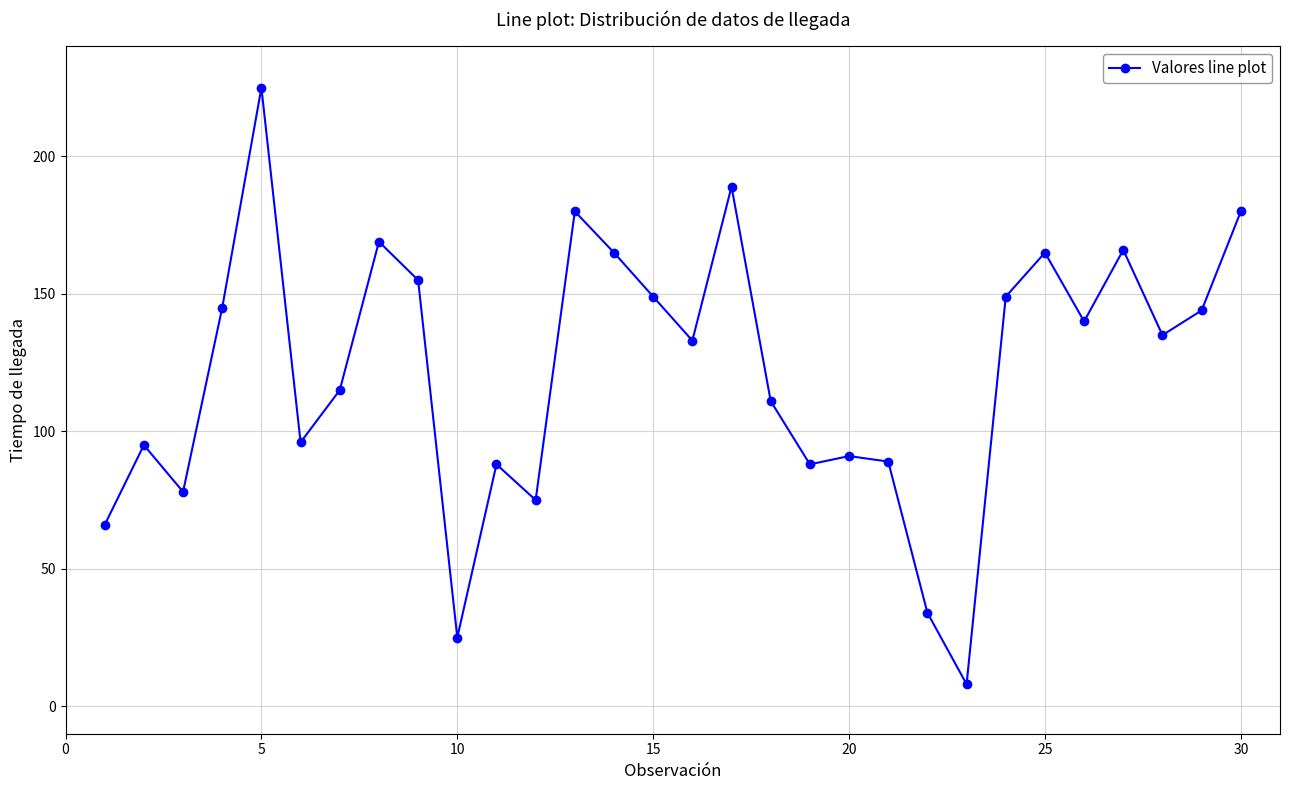

What is the smallest value displayed?

8